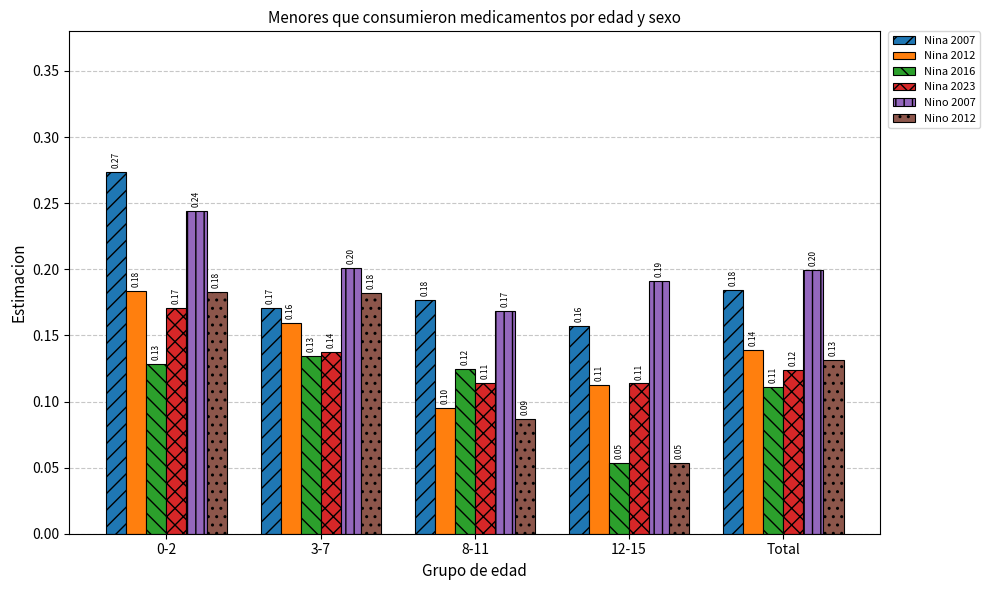

Which series has the largest total across all categories?

Nino 2007